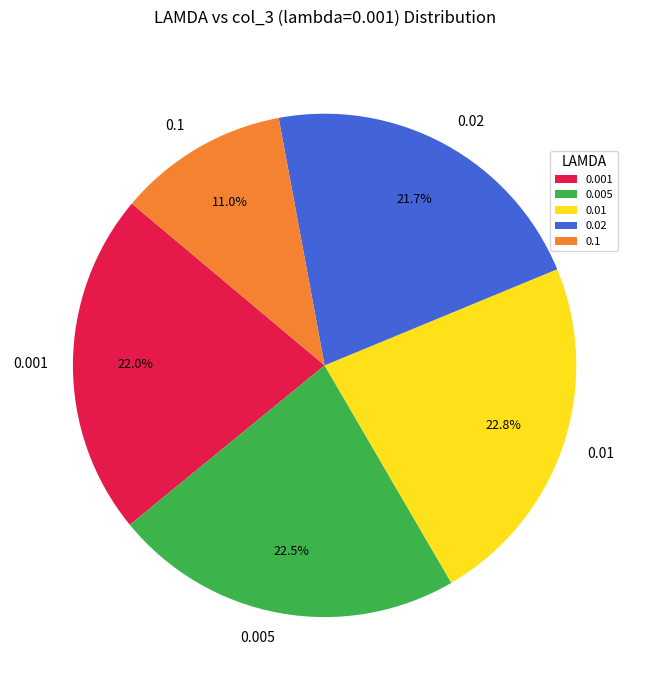

Which slice is the smallest?

0.1